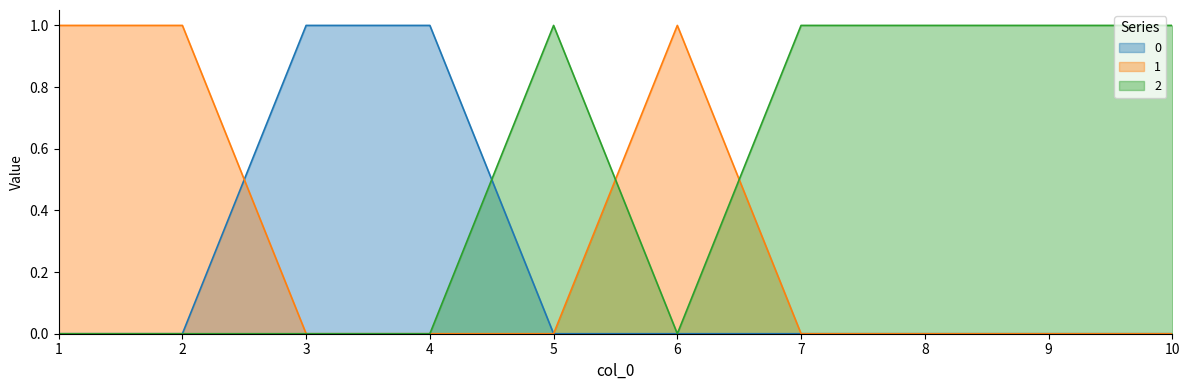

Reading left to right, what are all the values shown in this chart?

0: 0	0	1	1	0	0	0	0	0	0
1: 1	1	0	0	0	1	0	0	0	0
2: 0	0	0	0	1	0	1	1	1	1